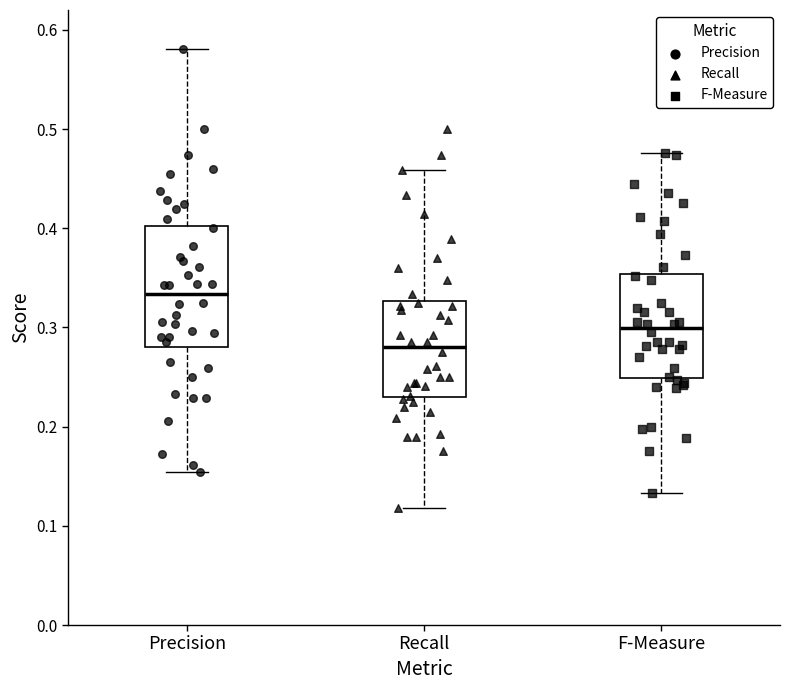

Where is the upper edge of the box for Recall on the y-axis? The values are not printed on the chart, so give them approximately, as read against the axis.

0.33